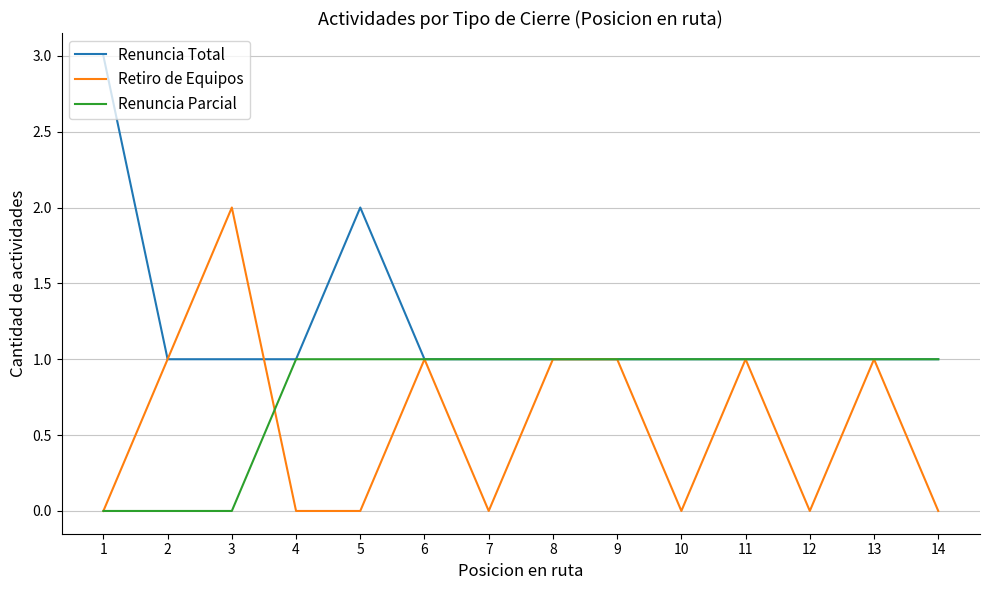

Does the chart have visible grid lines?

Yes